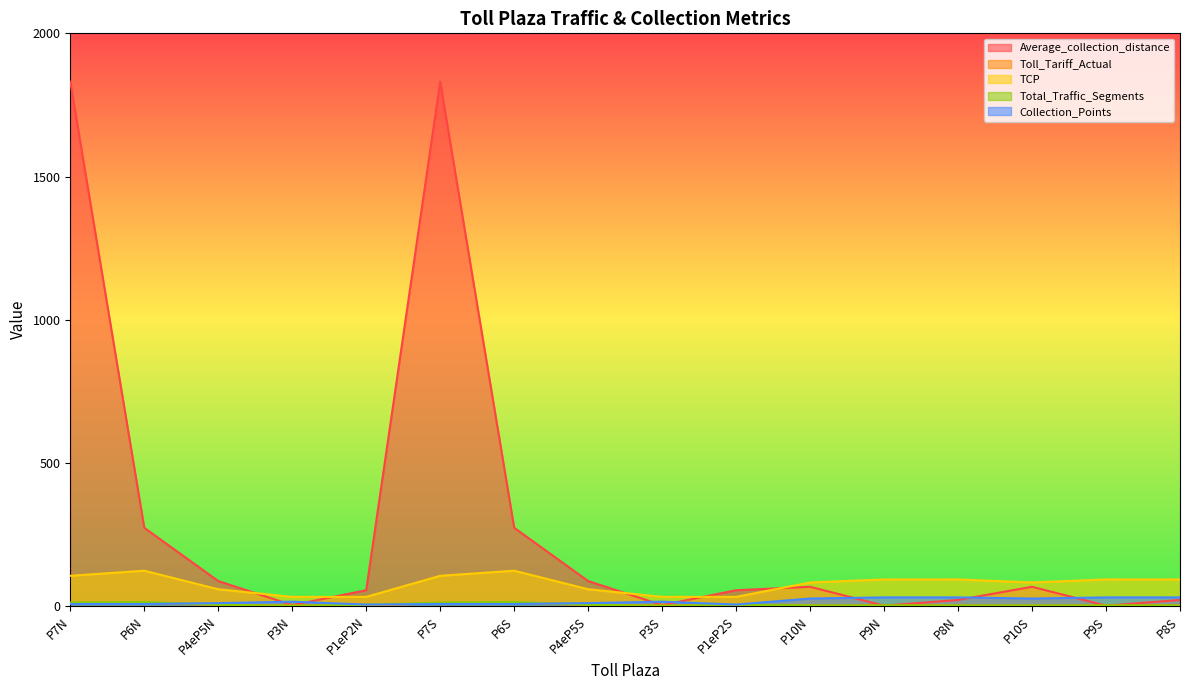

At how many categories does at least one series exceed 1220?

2